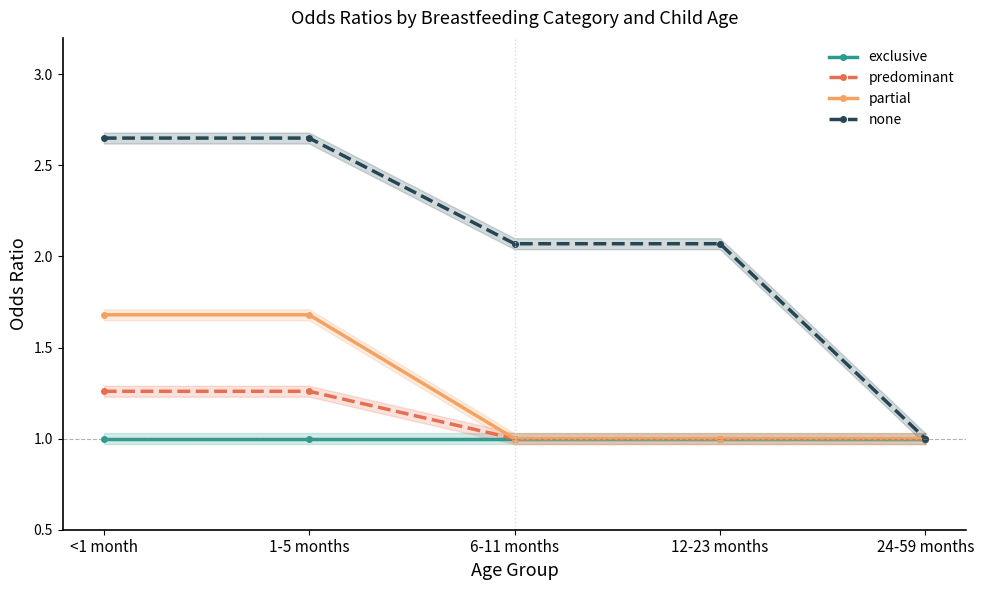

What is the label of the 3rd point from the left?

6-11 months